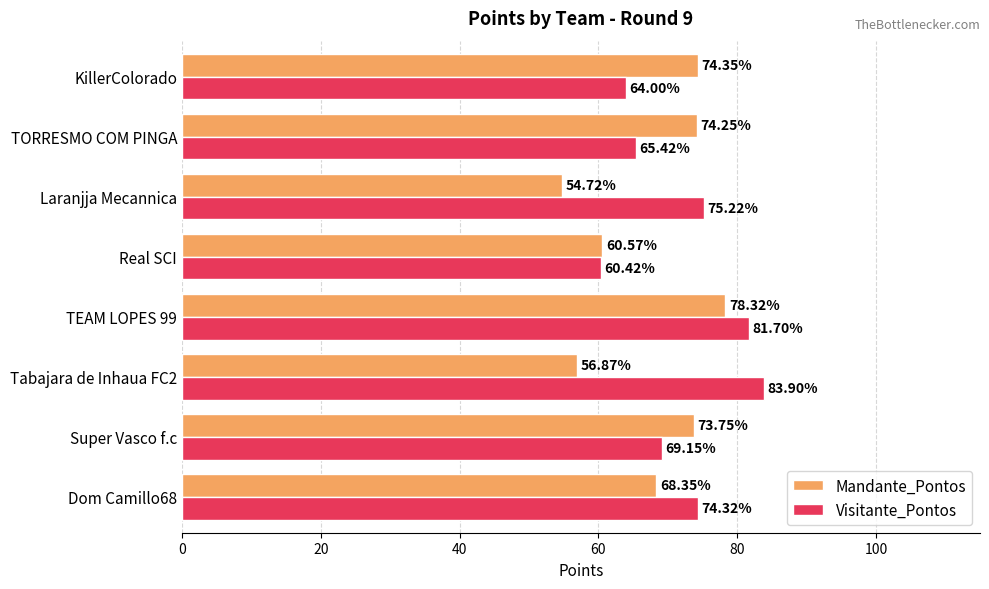

Between Super Vasco f.c and TEAM LOPES 99, which series saw the biggest shift?

Visitante_Pontos